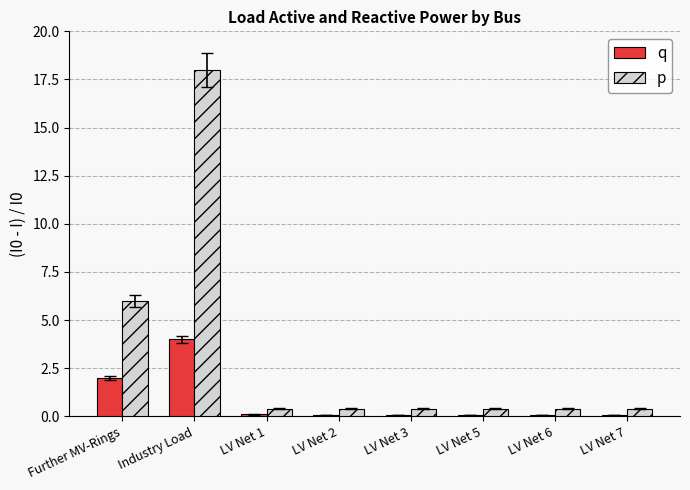

What is the total value across all series at LV Net 7?

0.5